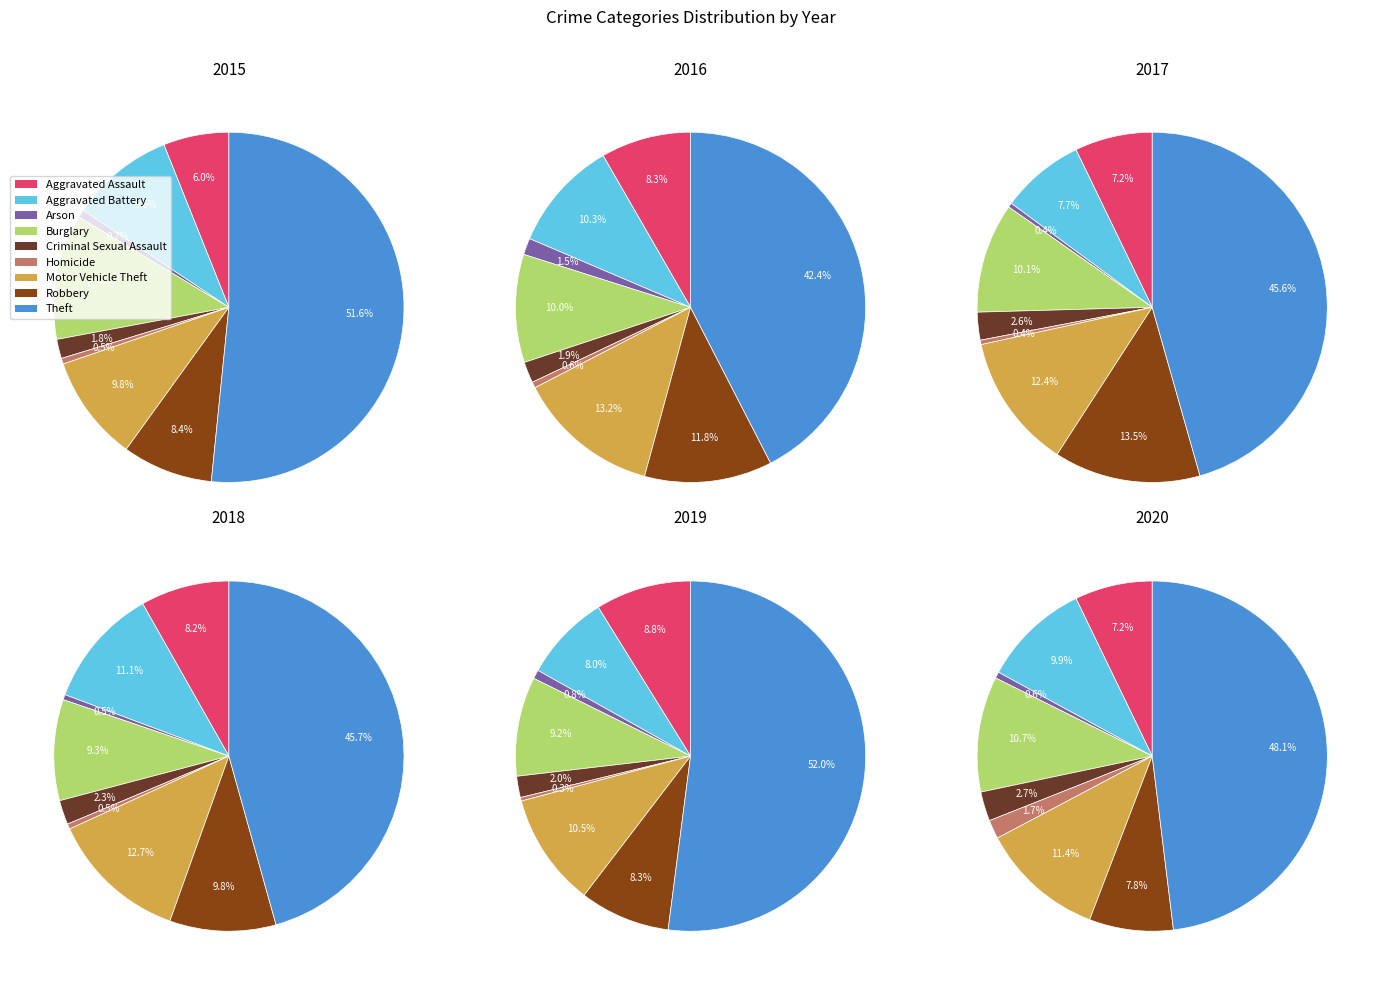

What percentage is NOT represented by Arson?

99.4%